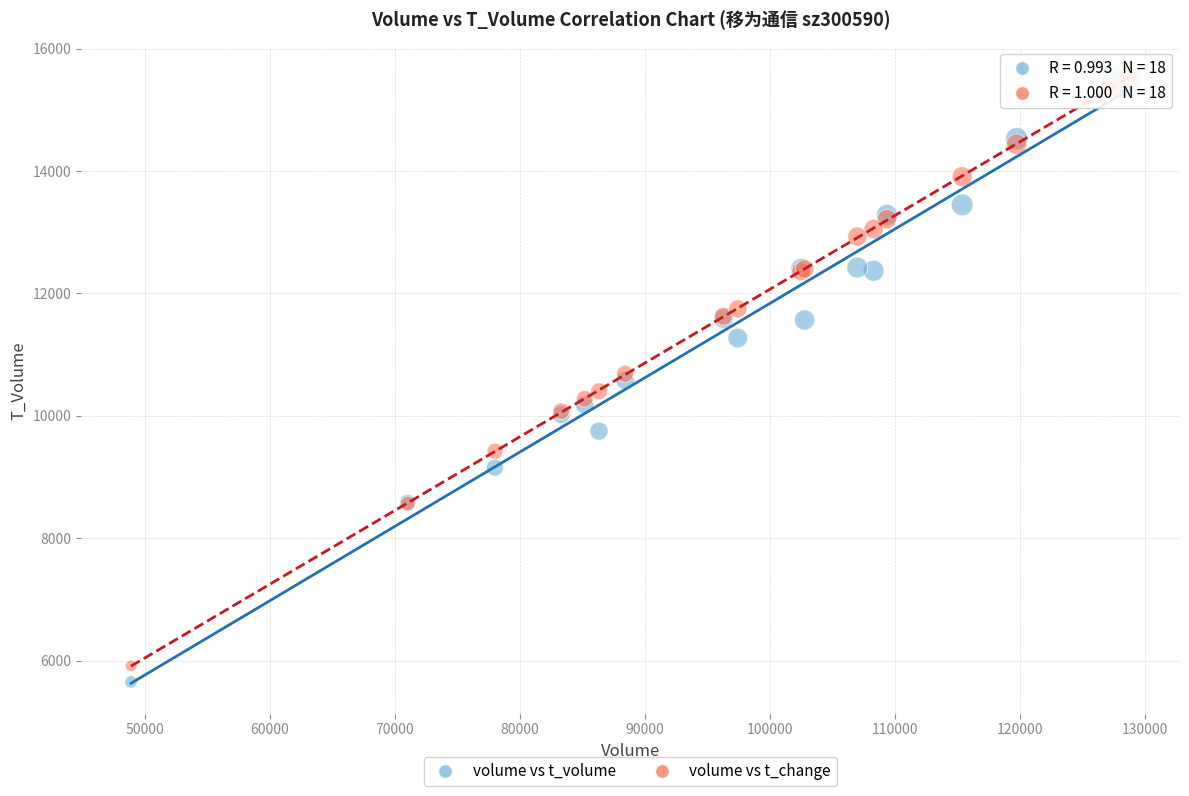

Which series has the widest spread of Y values?

volume vs t_volume